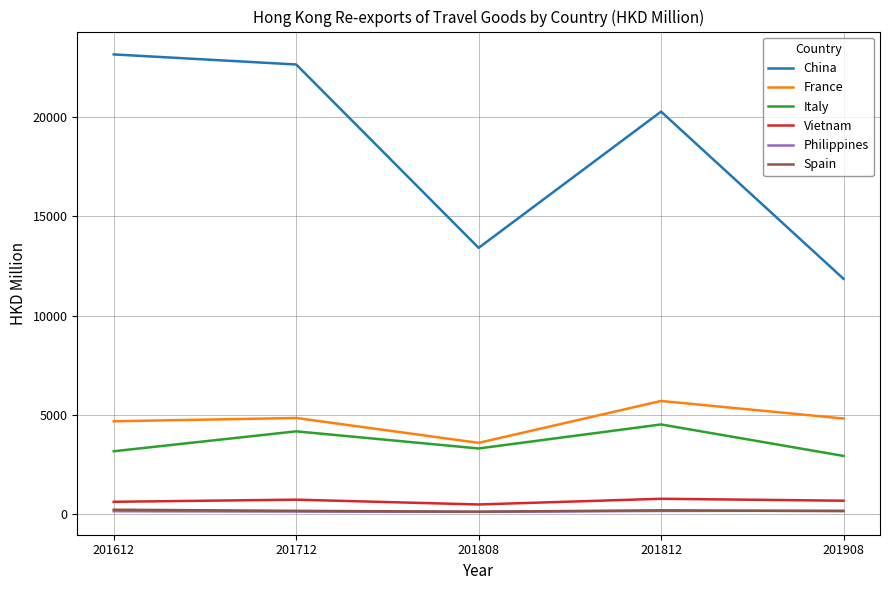

What value does the China series have at 201812?

20285.7